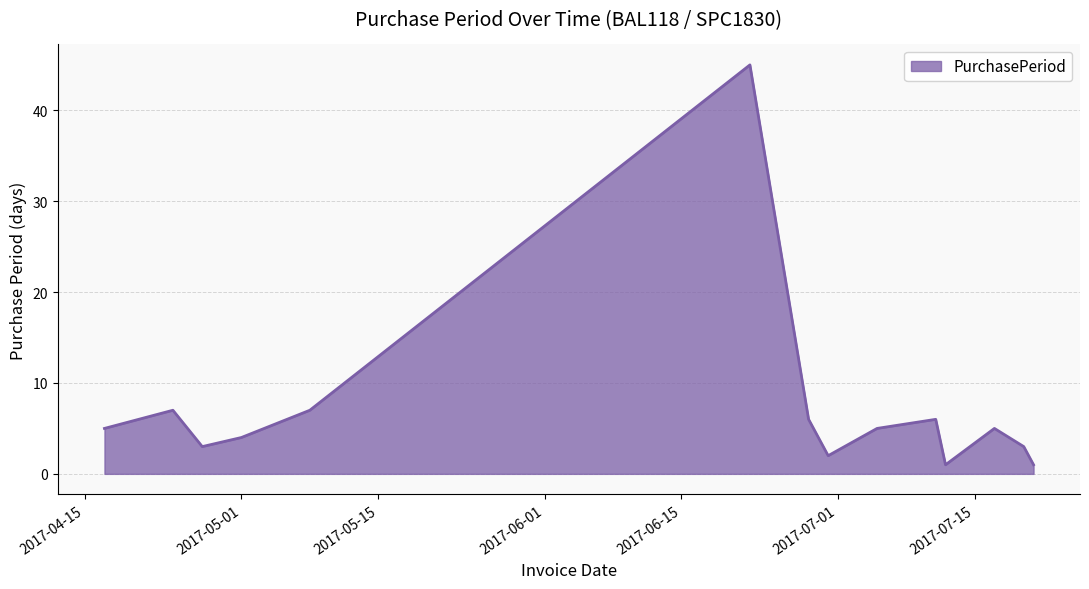

What is the maximum value shown in the chart?

45